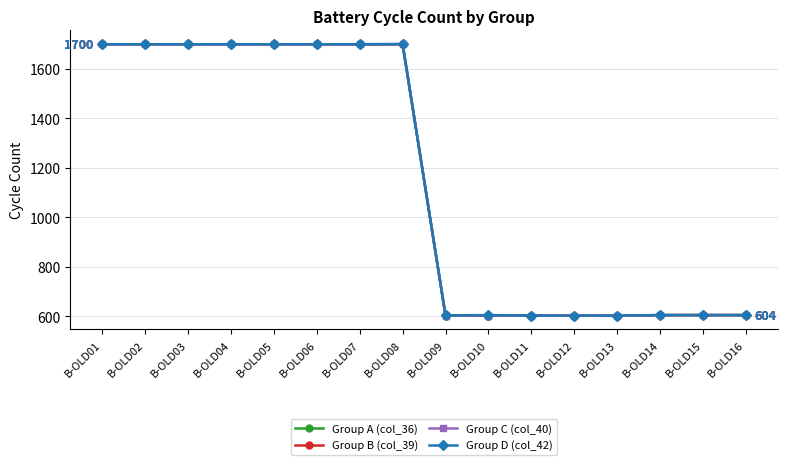

True or false: Group B (col_39) and Group C (col_40) intersect in this chart.

False